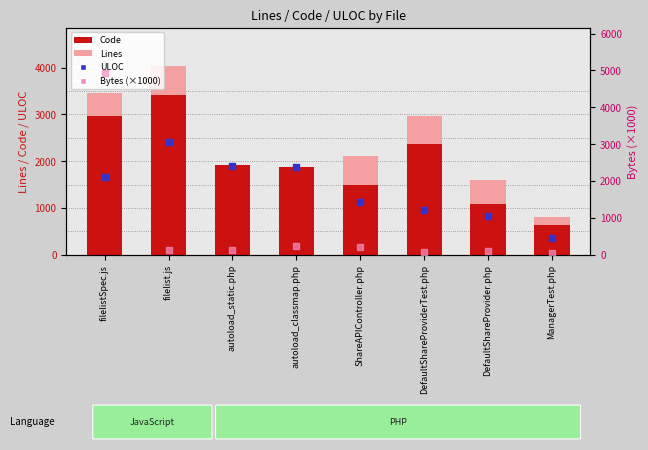

Which series has the widest spread of Y values?

Bytes (x1000)